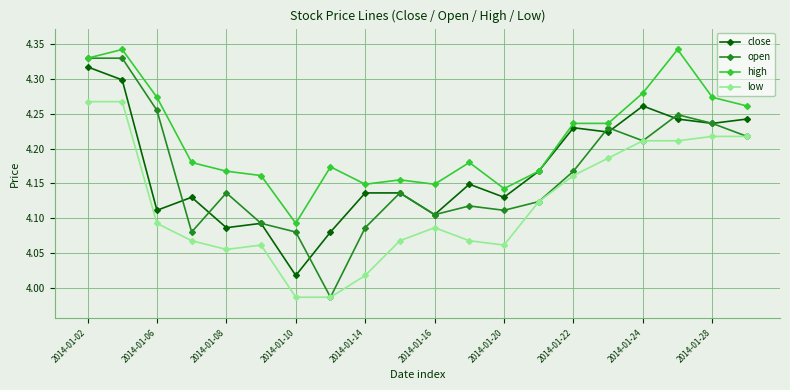

Count the high values in the range 4 to 5.

20